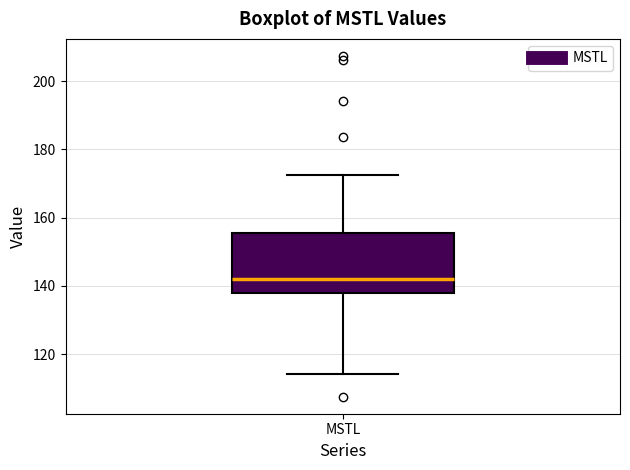

Where is the lower edge of the box for MSTL on the y-axis? The values are not printed on the chart, so give them approximately, as read against the axis.

138